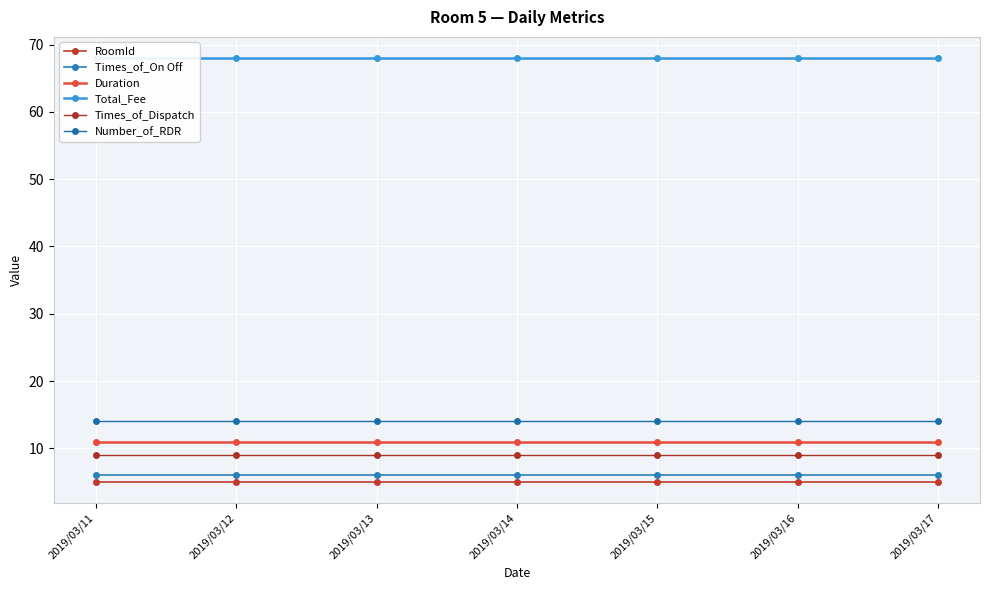

True or false: Duration and Number_of_RDR cross at least once.

False